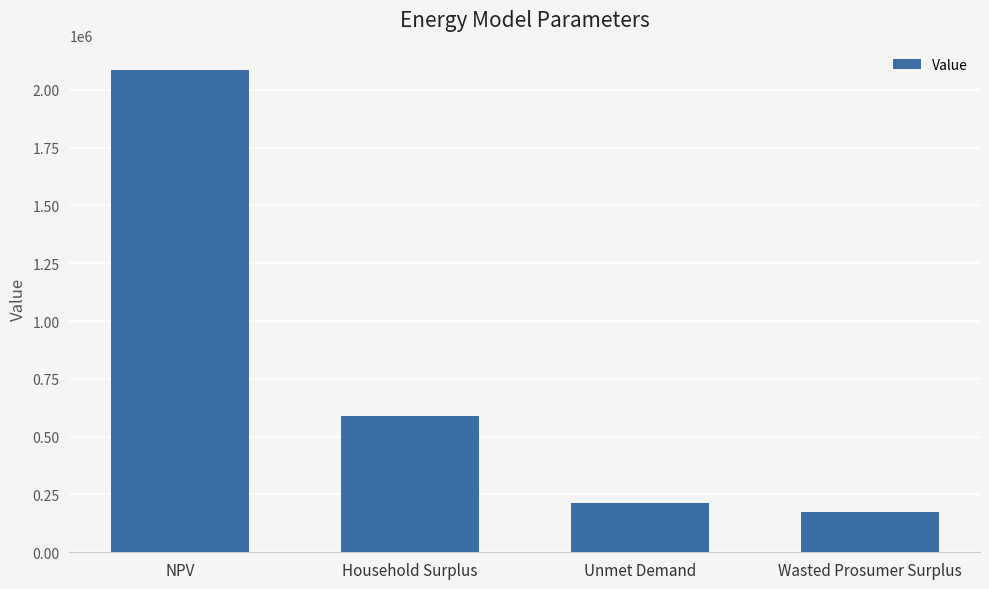

Rank the categories by value from highest to lowest.

NPV, Household Surplus, Unmet Demand, Wasted Prosumer Surplus